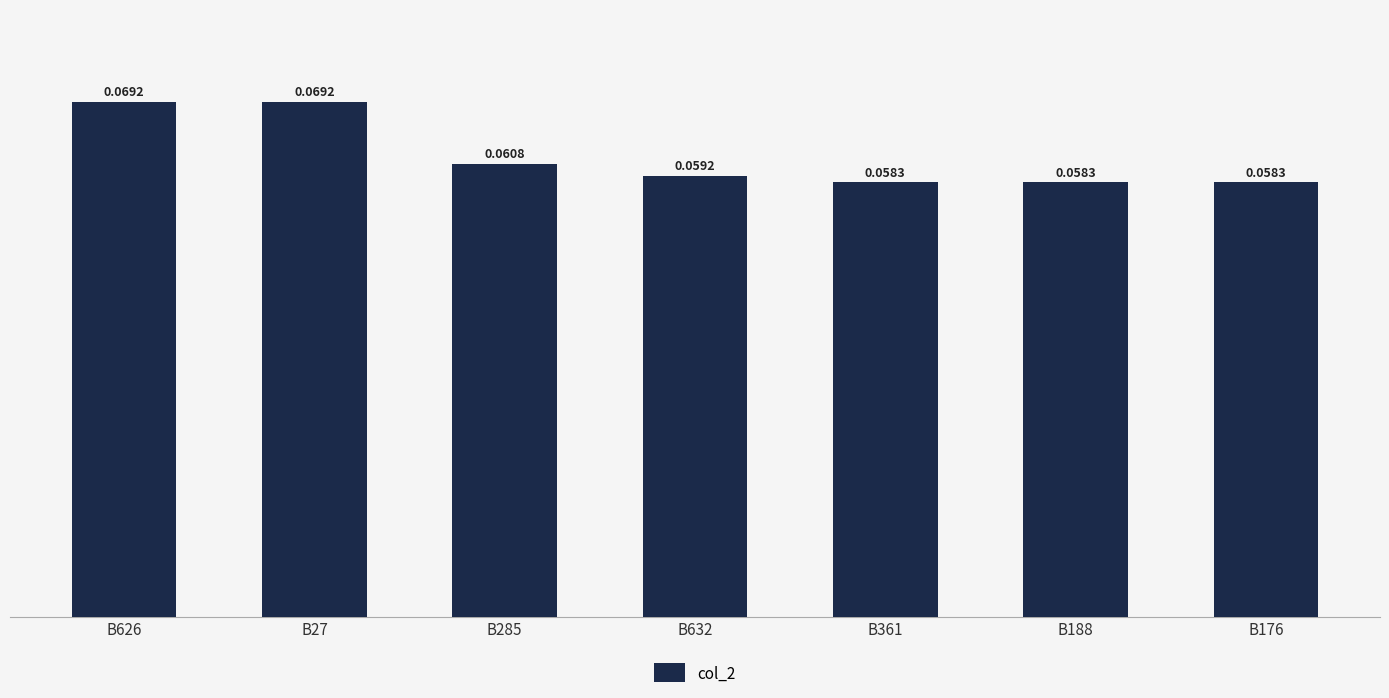

Which has a higher value, B632 or B285?

B285